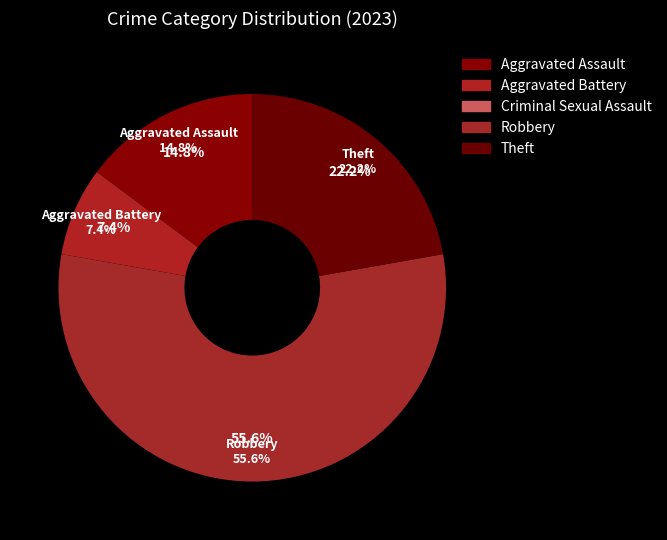

Rank the categories by value from highest to lowest.

Robbery, Theft, Aggravated Assault, Aggravated Battery, Criminal Sexual Assault